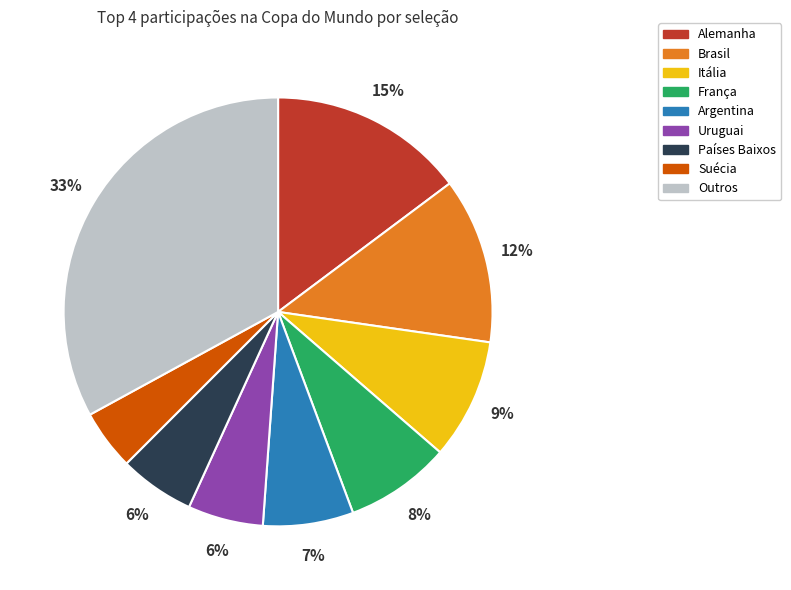

Is there a majority slice in this chart?

No